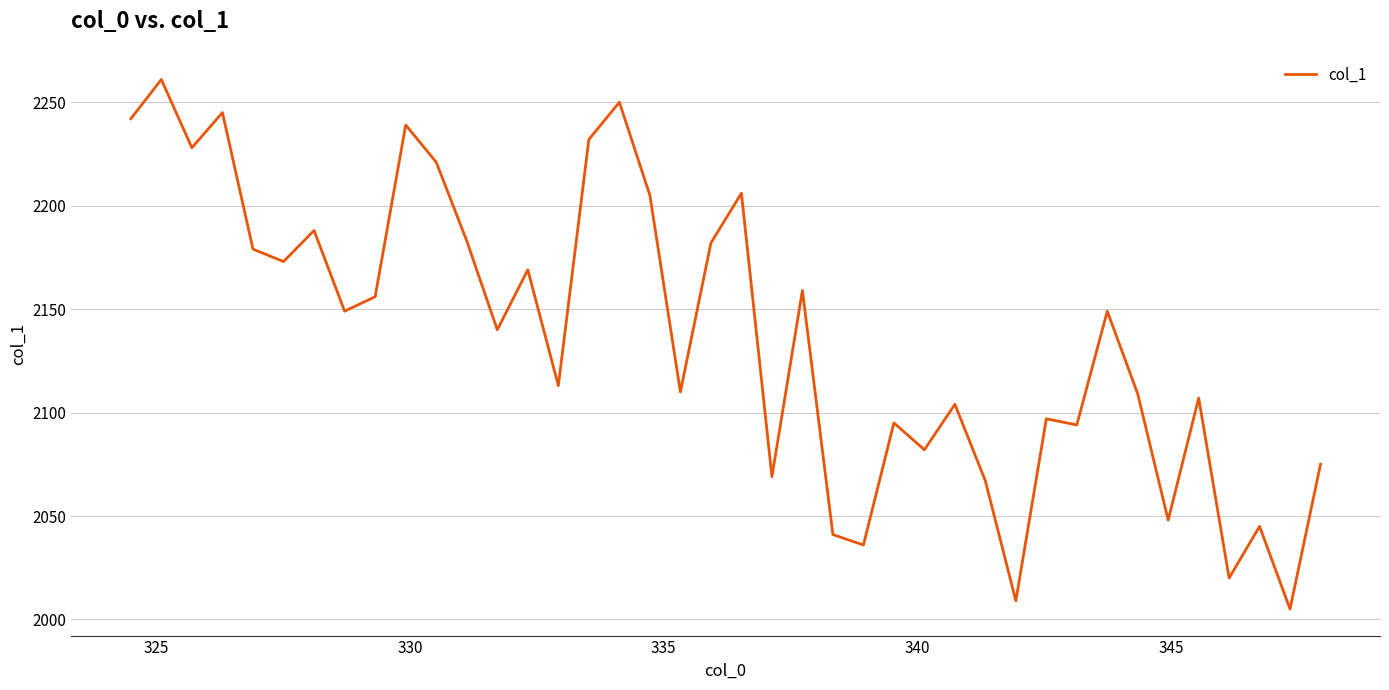

What is the maximum value shown in the chart?

2261